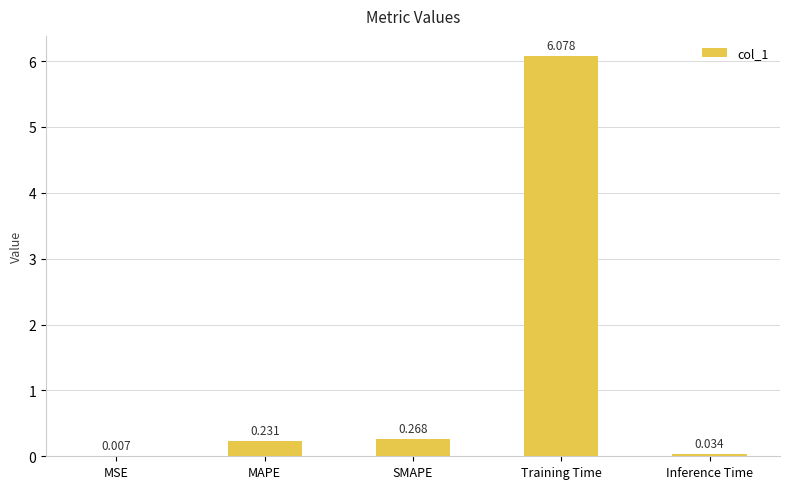

Count the number of categories in the chart.

5